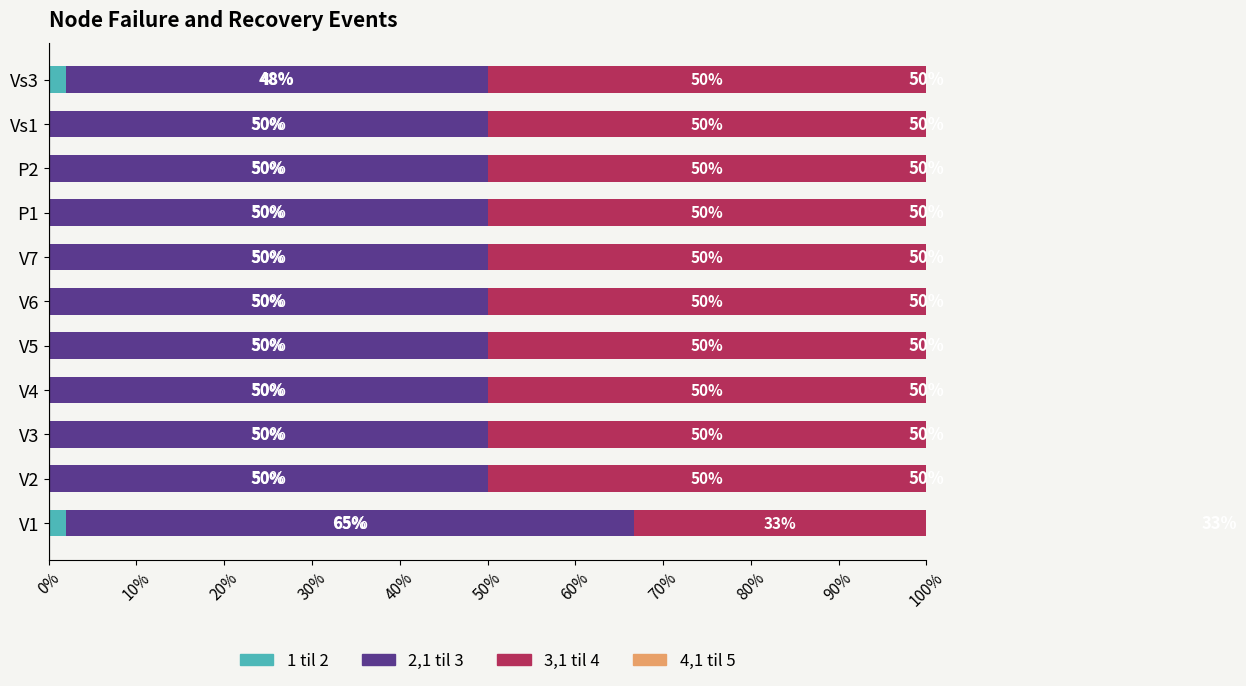

How many 1 til 2 values are between 0 and 1?

9